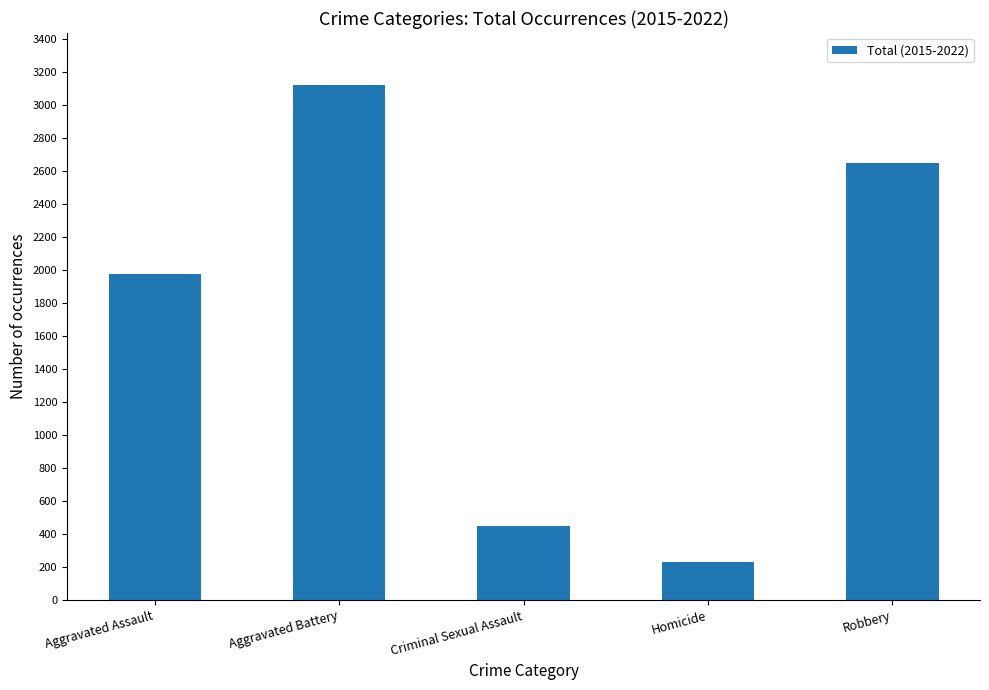

What value does the data have at Aggravated Assault?

1979